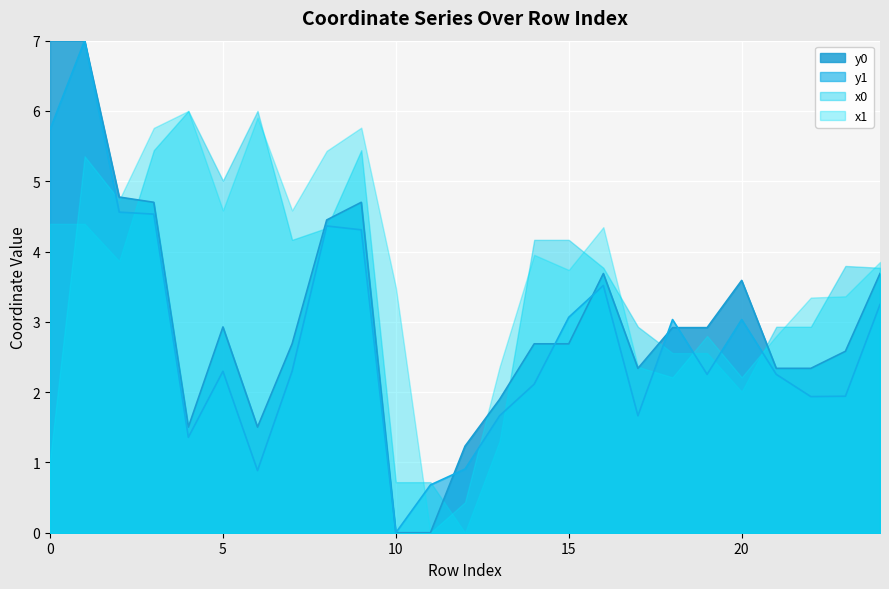

The y1 series shows 1.4 at 12. True or false?

False